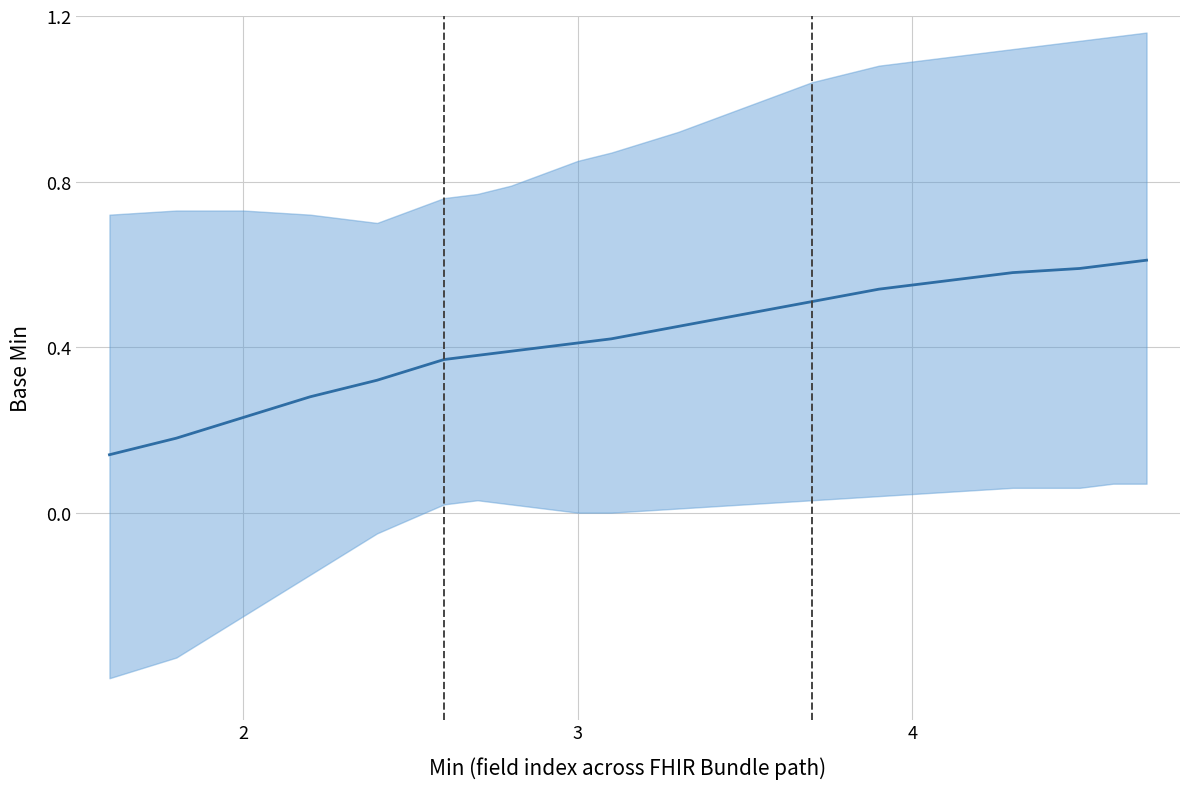

Reading left to right, transcribe all the data shown in this chart.

0.1	0.2	0.2	0.3	0.3	0.4	0.4	0.4	0.4	0.4	0.4	0.5	0.5	0.5	0.5	0.6	0.6	0.6	0.6	0.6